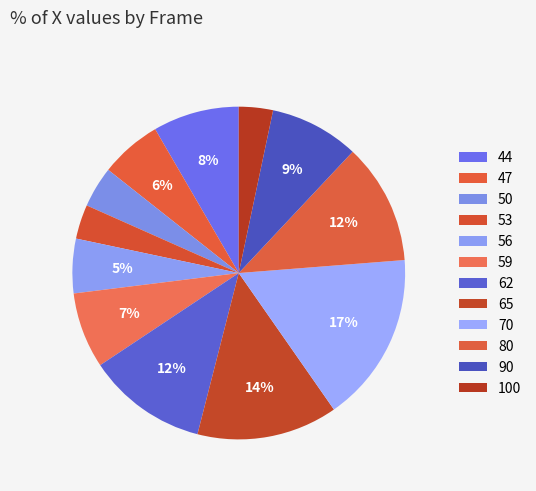

Rank the categories by value from lowest to highest.

100, 53, 50, 56, 47, 59, 44, 90, 62, 80, 65, 70